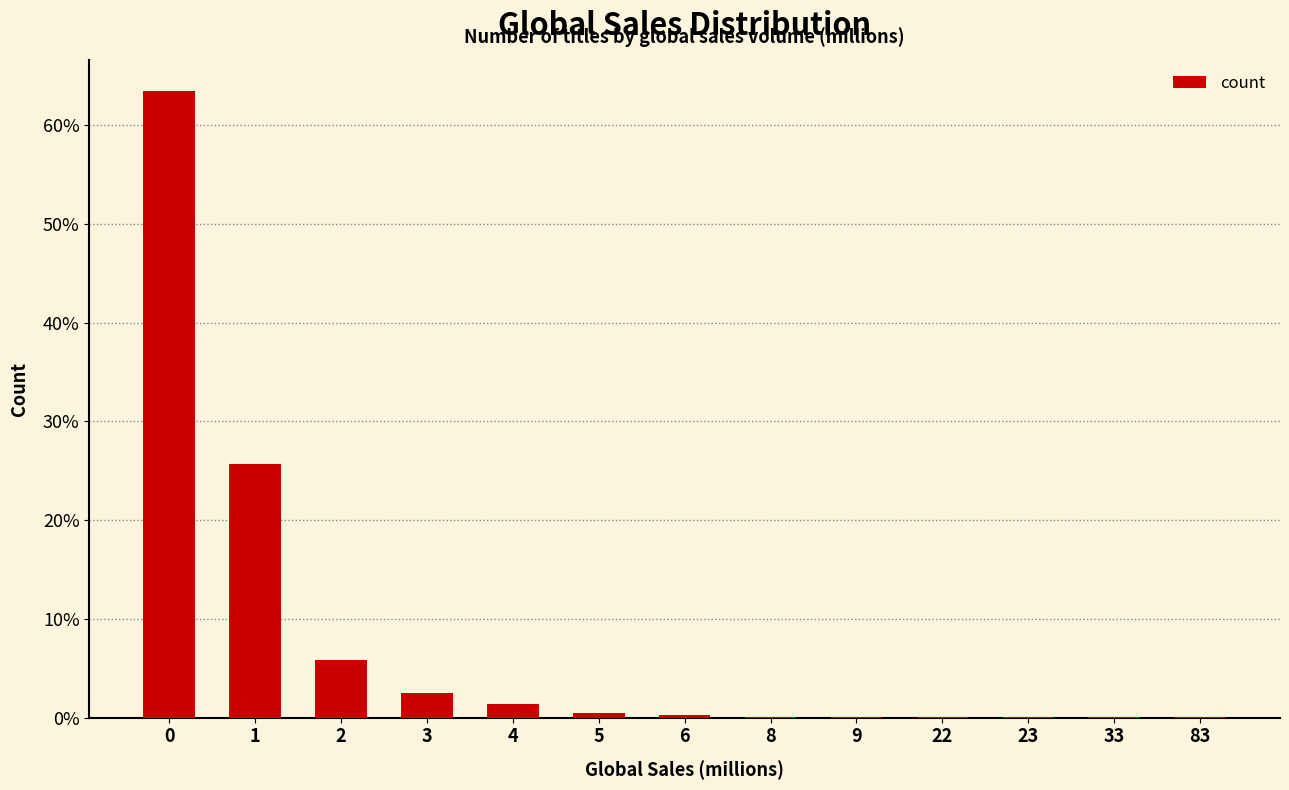

Are the bars horizontal?

No